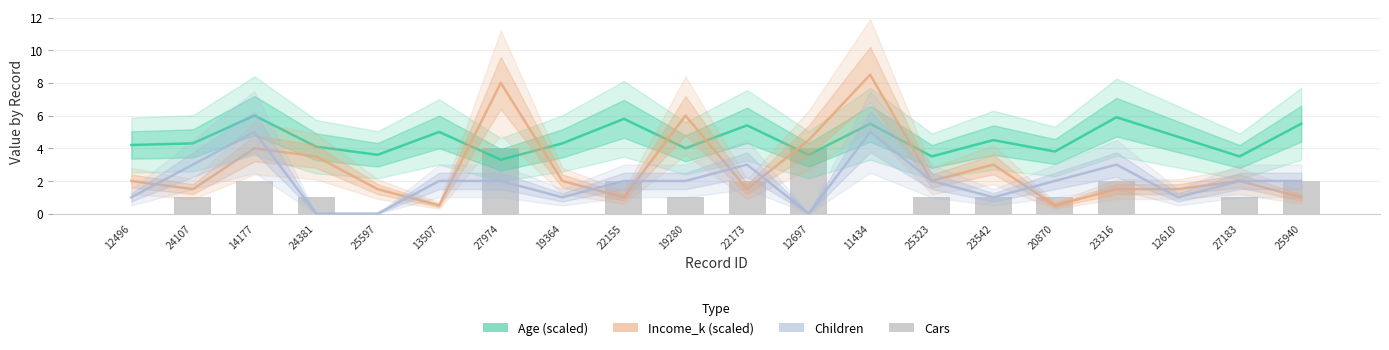

The value of Age at 20870 is 1.2. True or false?

False